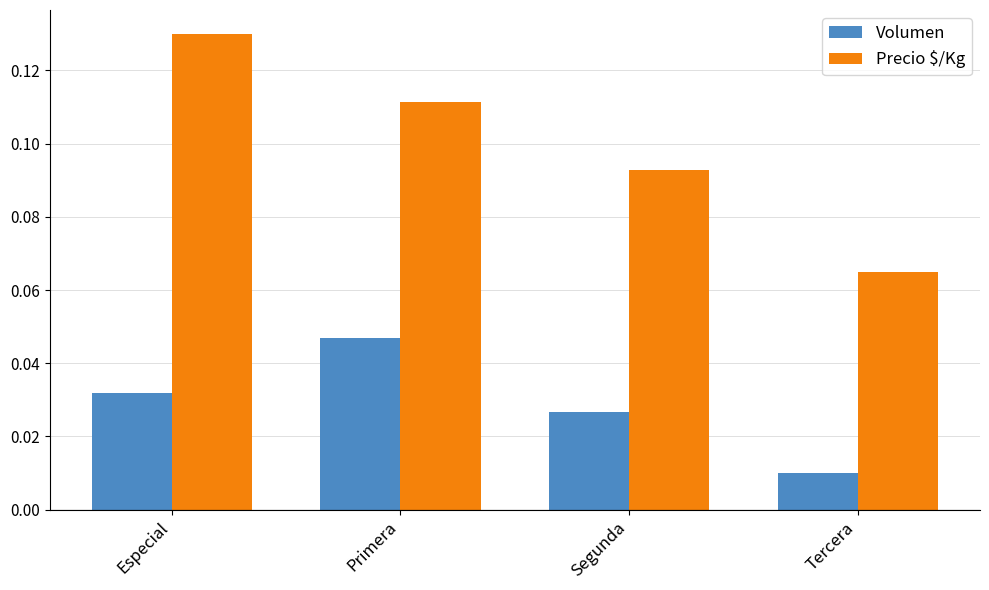

Is the value of Precio $/Kg at Especial greater than the value of Volumen at Segunda?

Yes